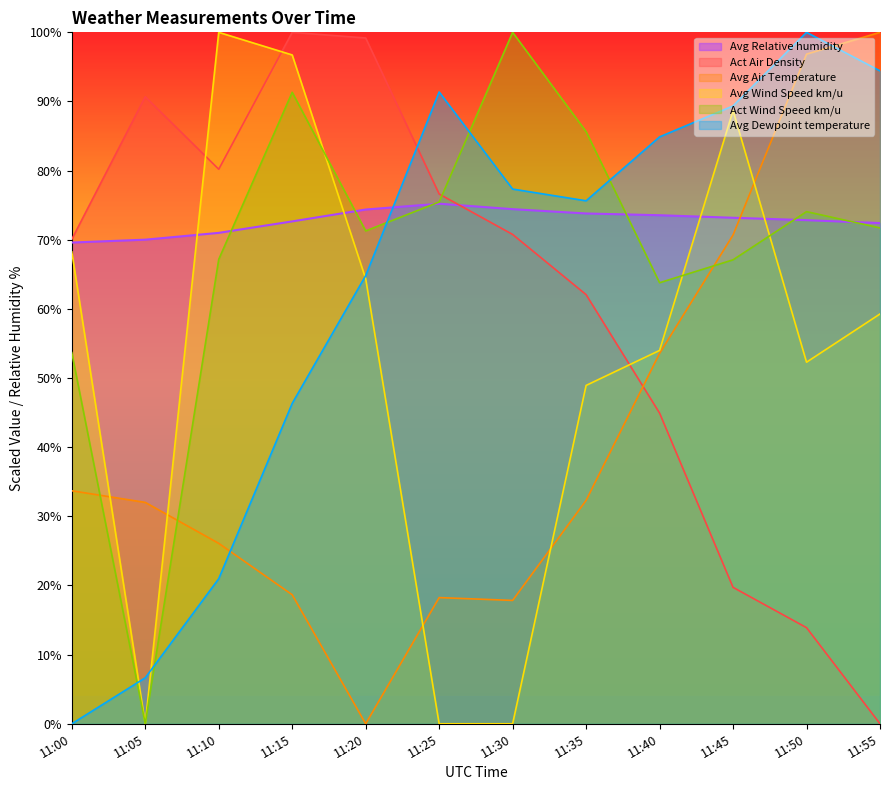

Which series changed the most between 11:30 and 11:50?

Avg Air Temperature